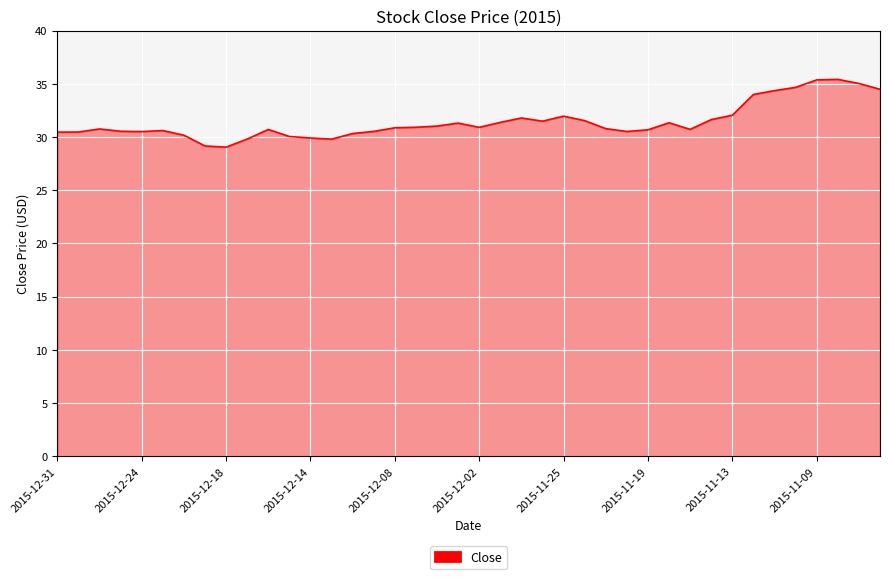

What is the difference between the second highest and second lowest values?

6.2